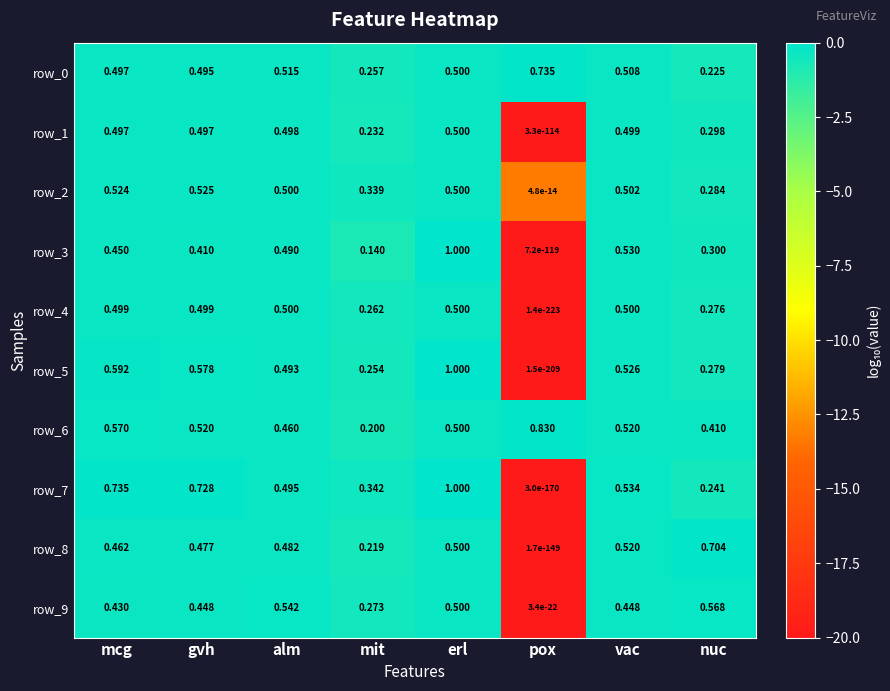

At which category is the sum across all series the highest?

erl